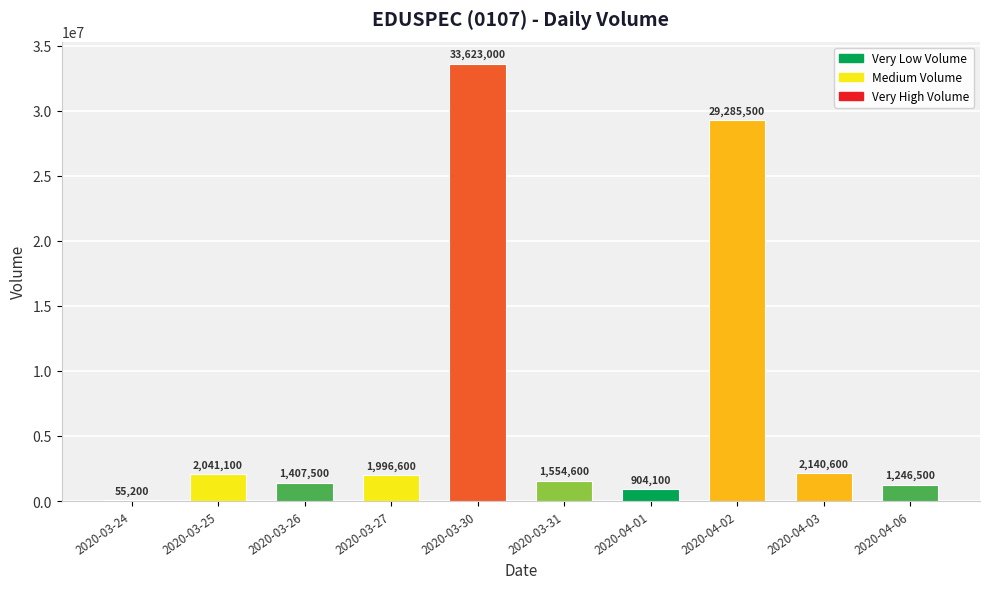

What is the sum of the values at 2020-03-31 and 2020-04-01?

2458700